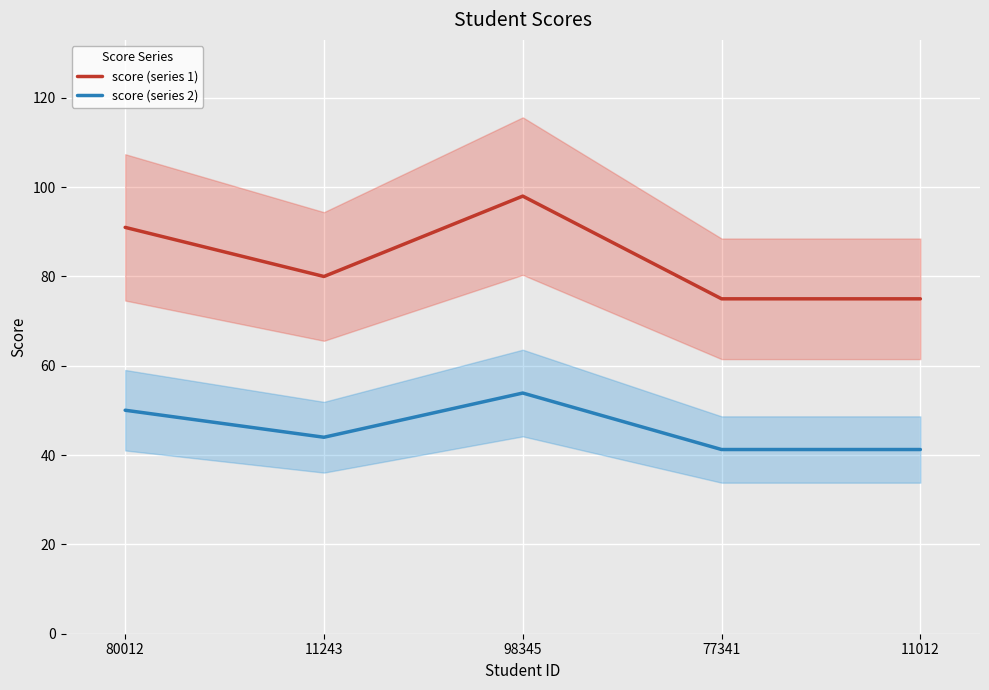

What is the sum of the score (series 2) values at 11243 and 77341?

85.2